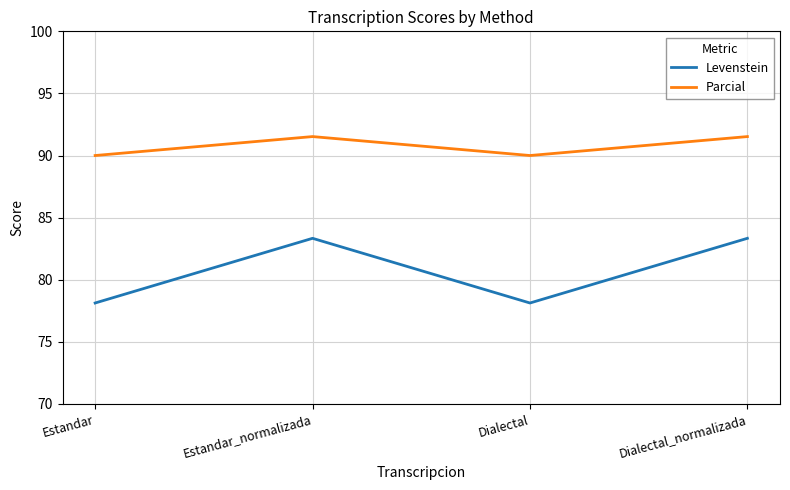

What is the approximate value of Parcial at Dialectal?

90.0